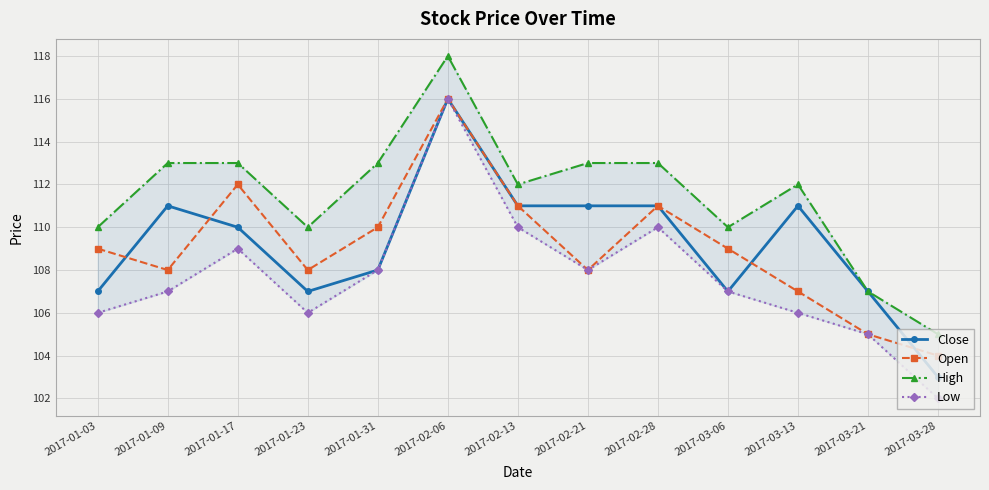

How many series are shown in this chart?

4